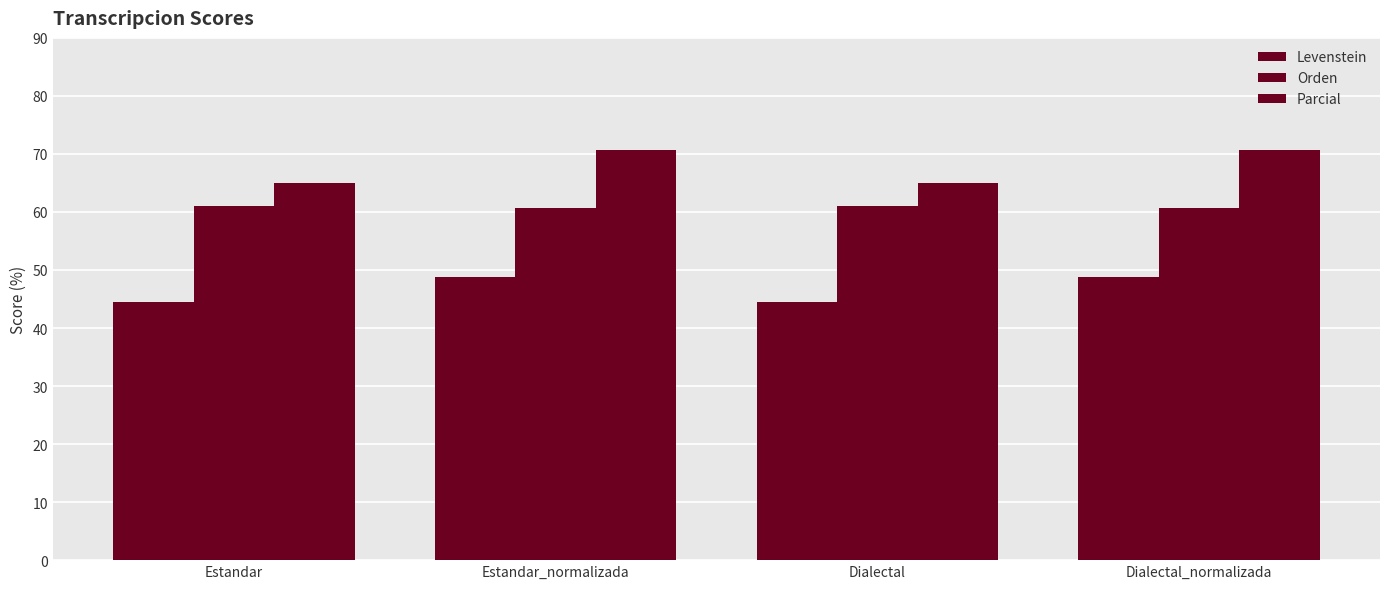

List the series in order of their overall mean, highest first.

Parcial, Orden, Levenstein